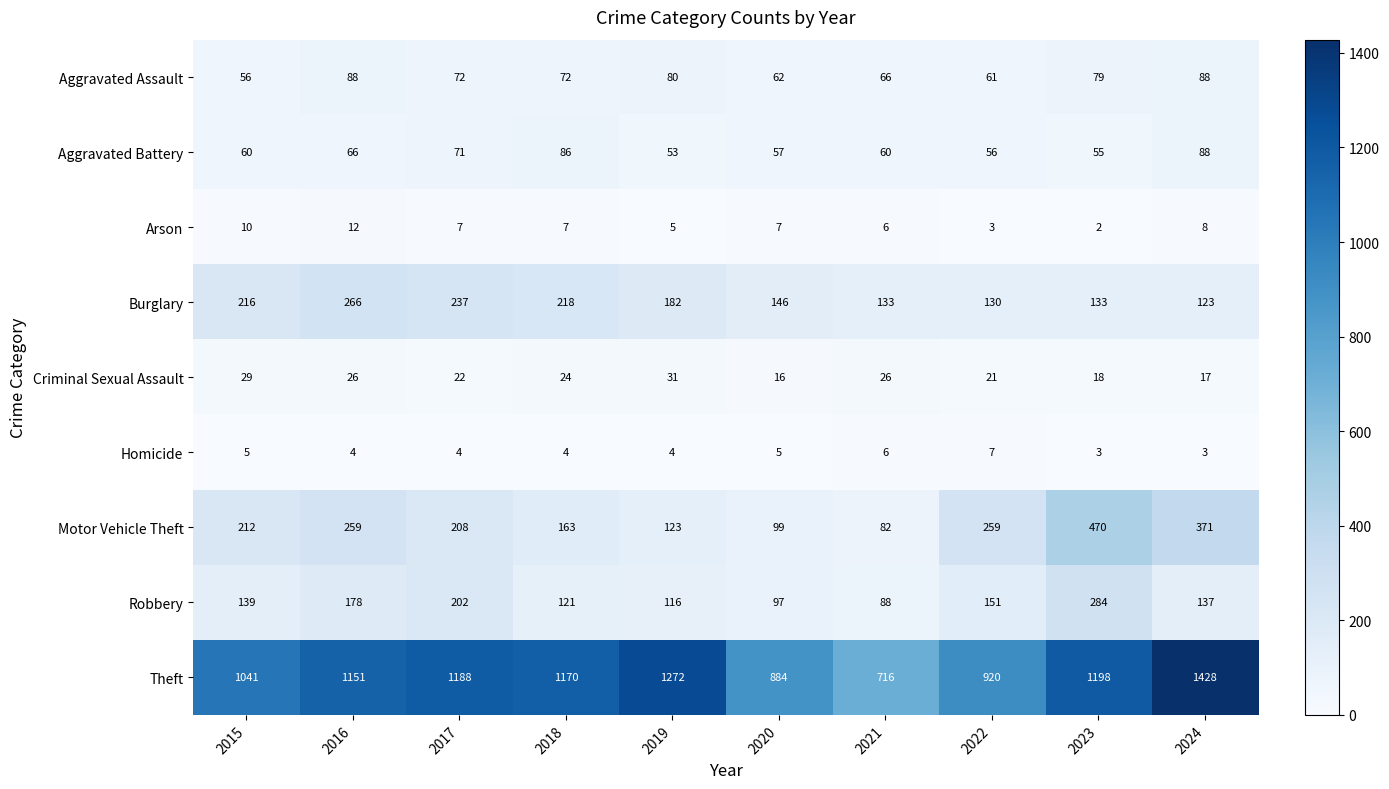

Rank the series at 2018 from highest to lowest value.

Theft, Burglary, Motor Vehicle Theft, Robbery, Aggravated Battery, Aggravated Assault, Criminal Sexual Assault, Arson, Homicide